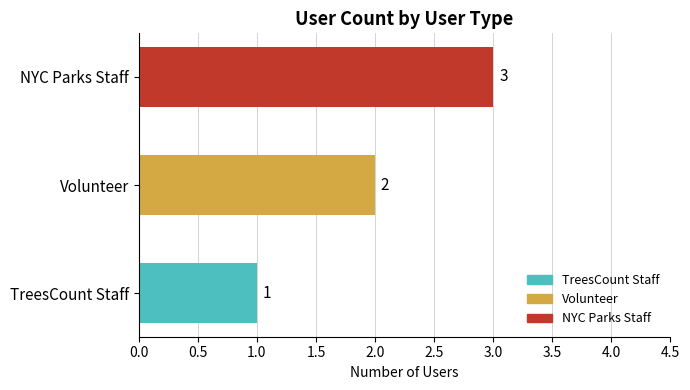

At which label is the value closest to 2?

Volunteer